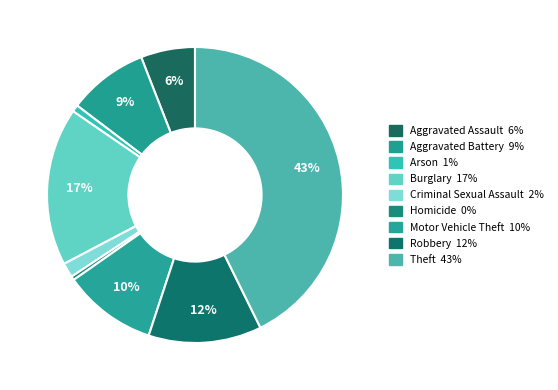

How much of the chart is everything except Arson?

99.2%